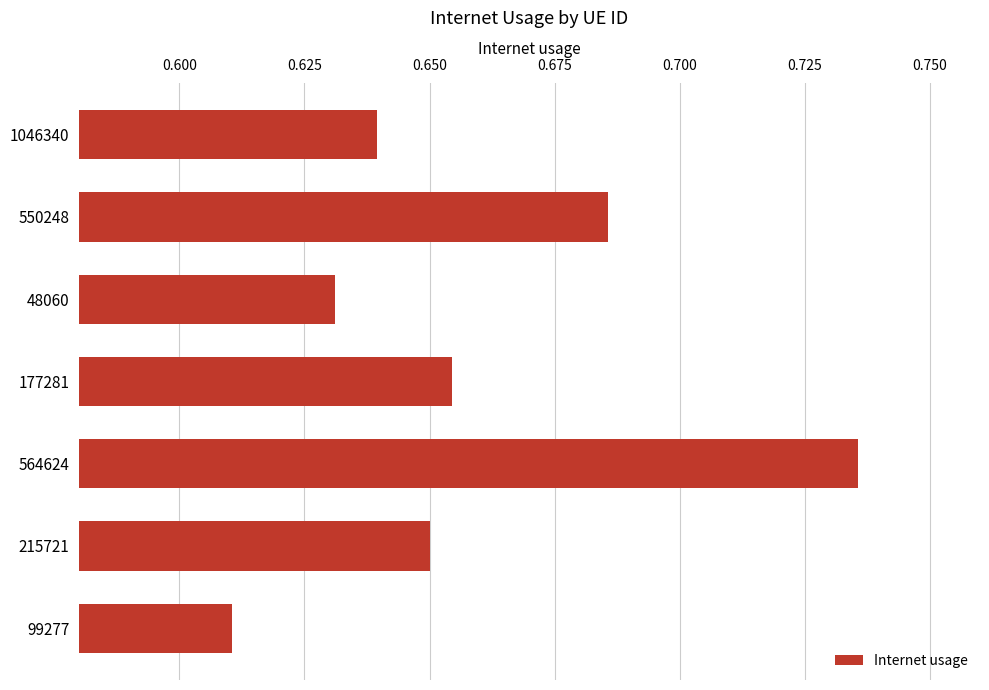

Does the chart contain stacked bars?

No